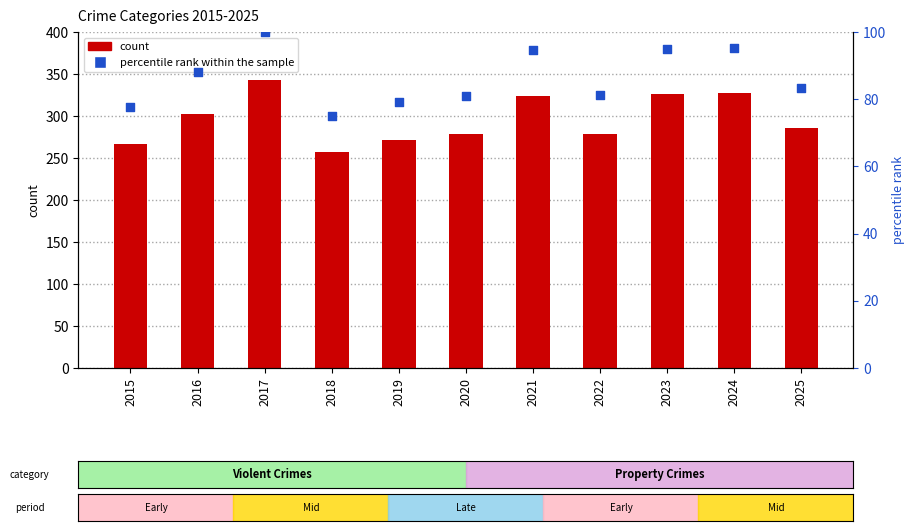

Which series has the largest total across all categories?

count